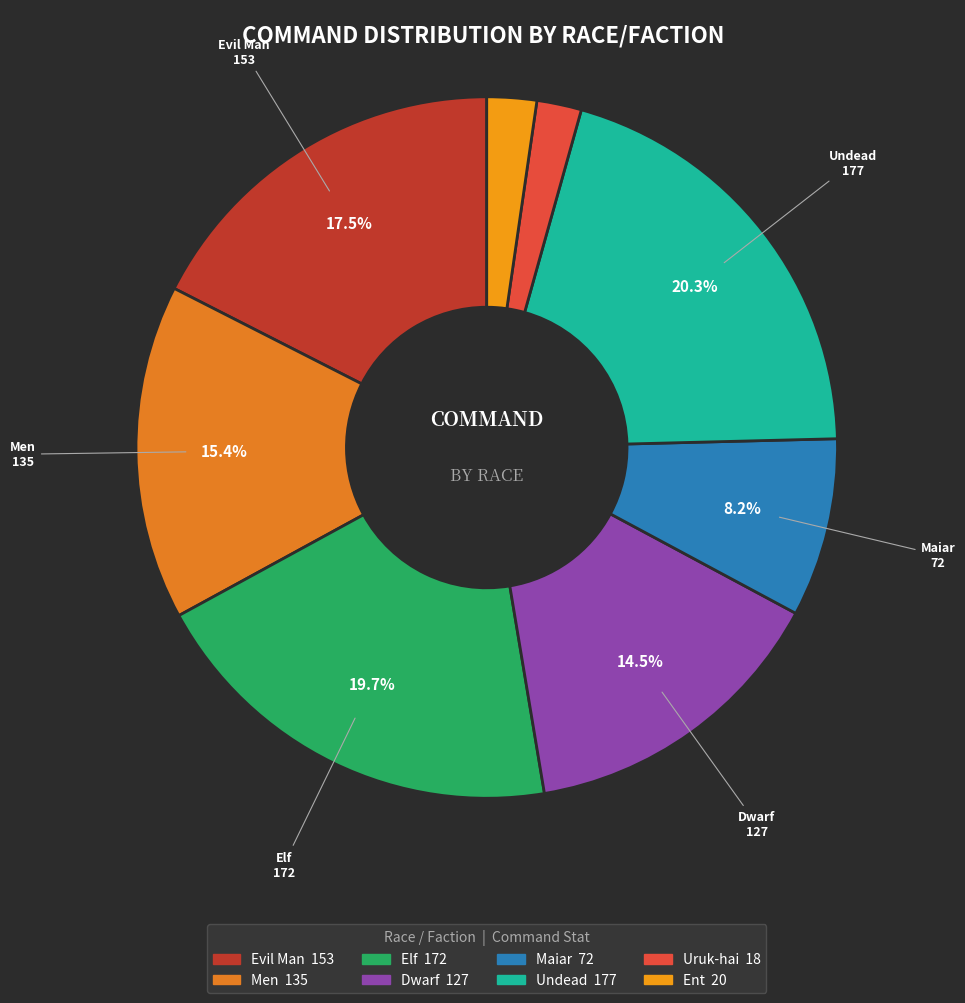

The Evil Man slice represents 4% of the pie. True or false?

False